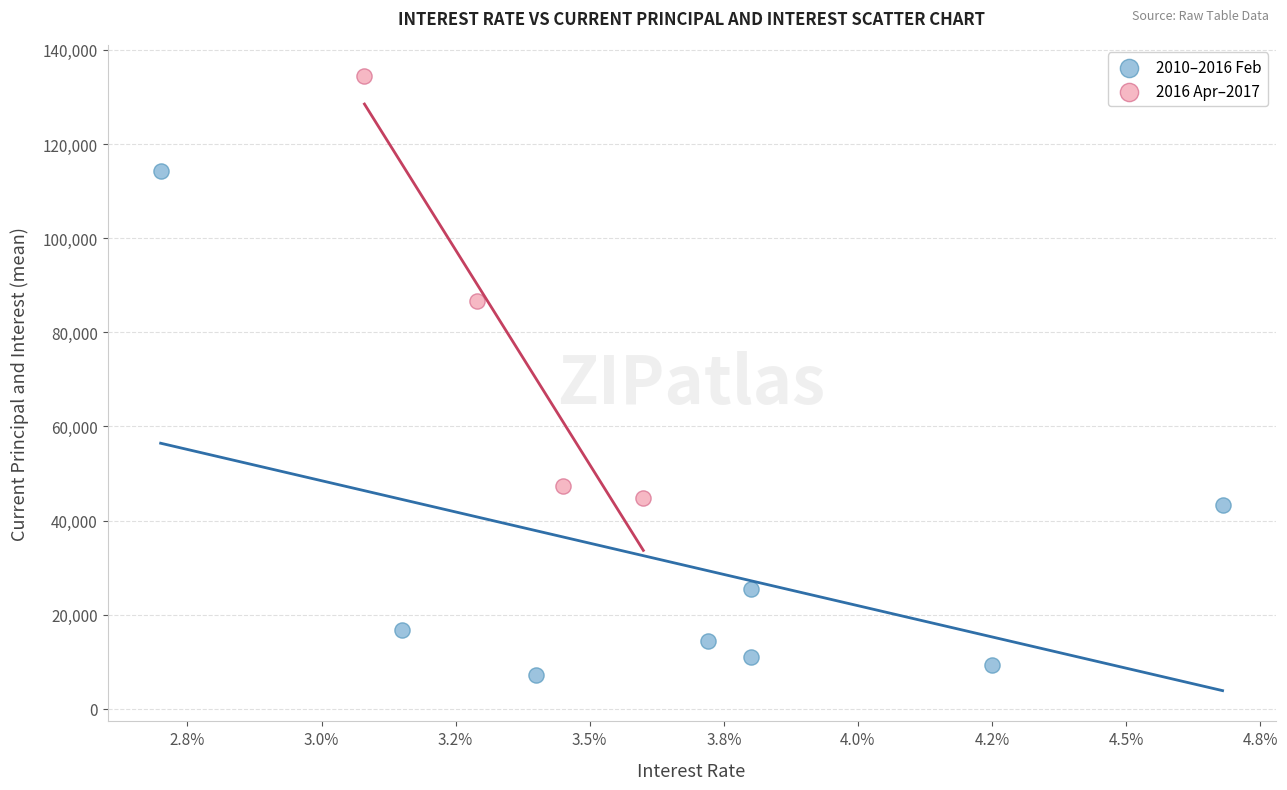

Which series contains the lowest Y value?

2010–2016 Feb